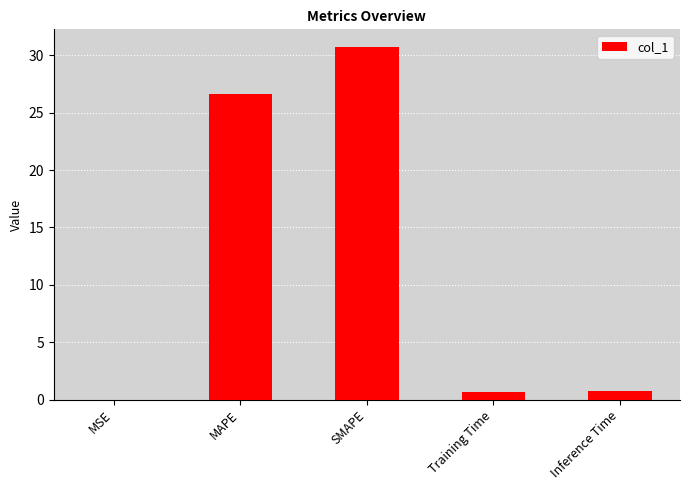

True or false: the data shows 15.3 at MAPE.

False